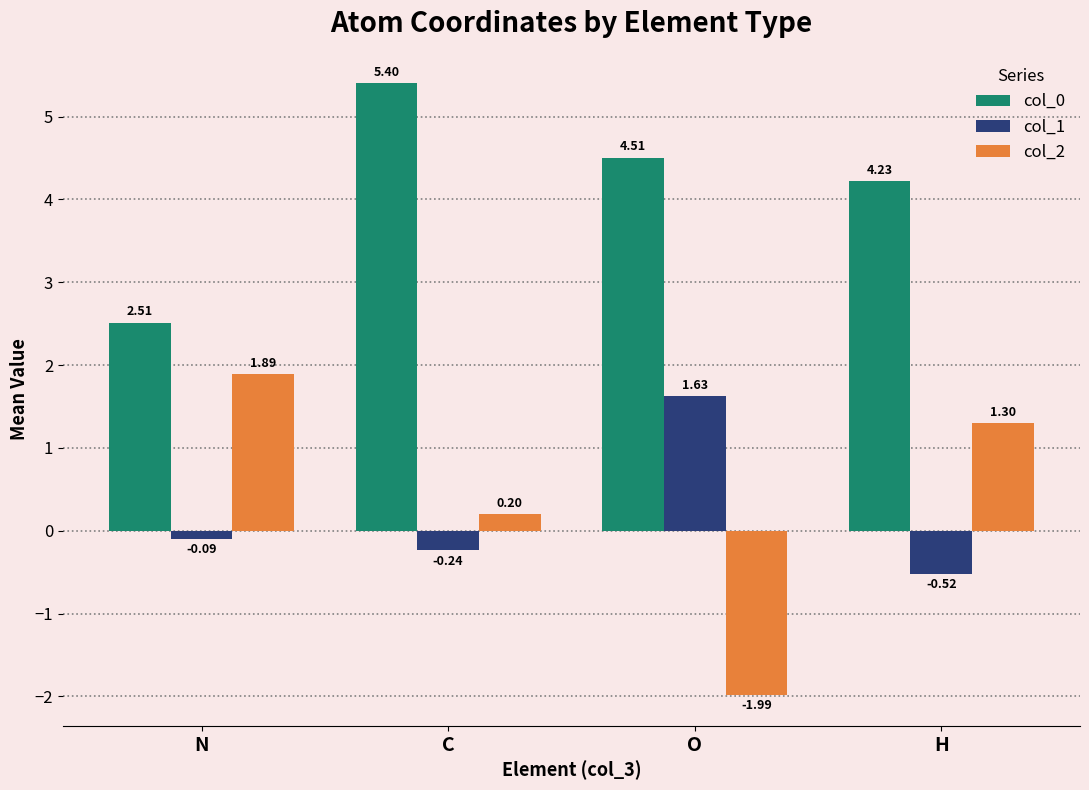

At how many categories does at least one series exceed -1?

4